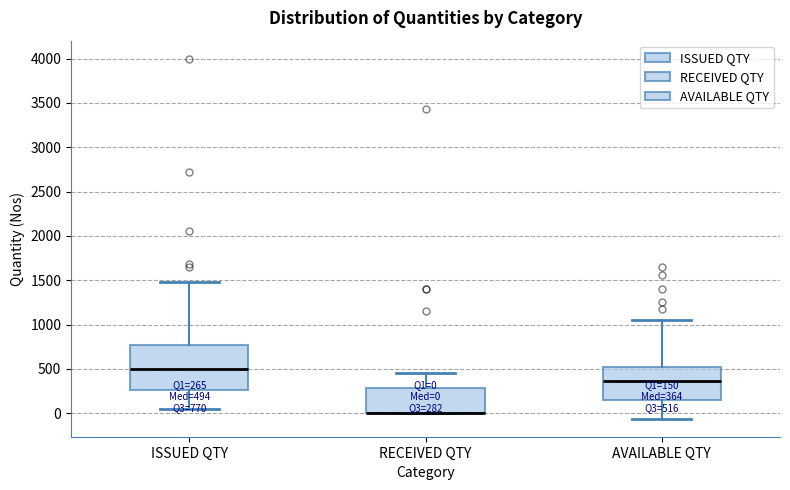

Comparing the boxes themselves (not the whiskers), which one is the tallest?

ISSUED QTY